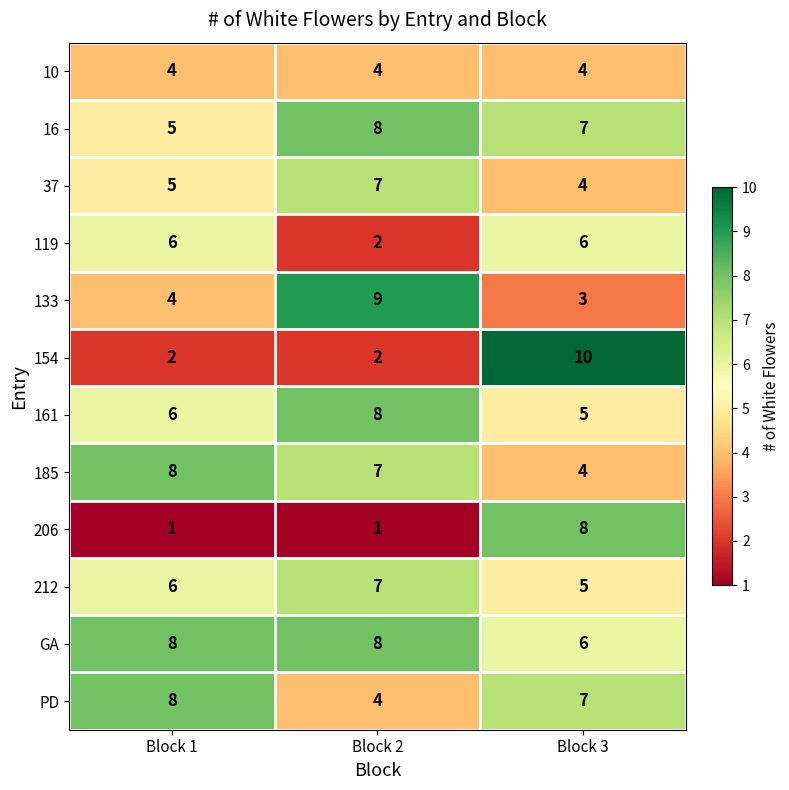

What value does the 16 series have at Block 1?

5